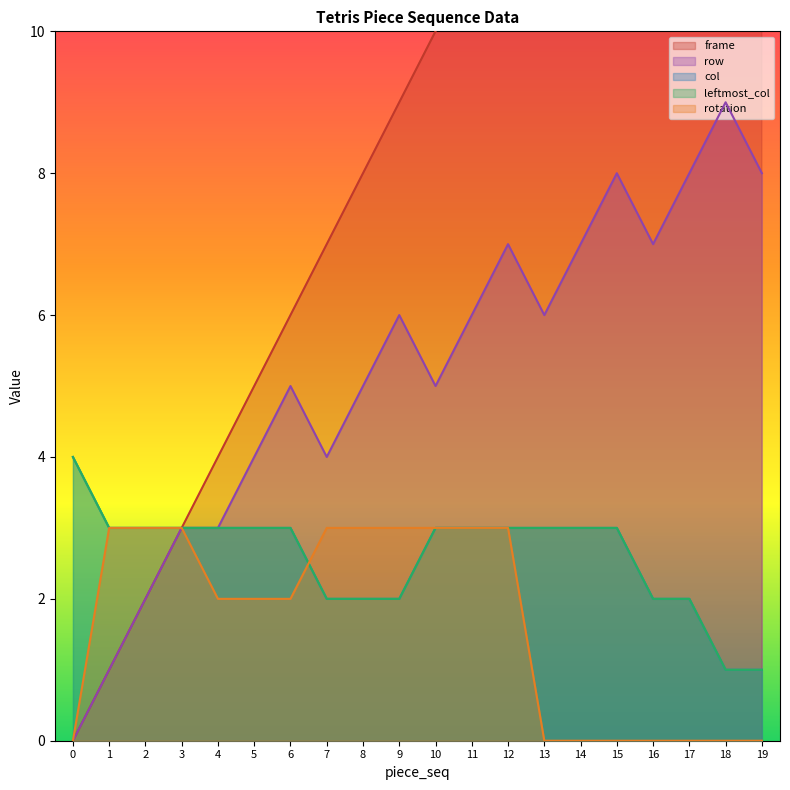

What is the difference between the highest and lowest values at 6?

4